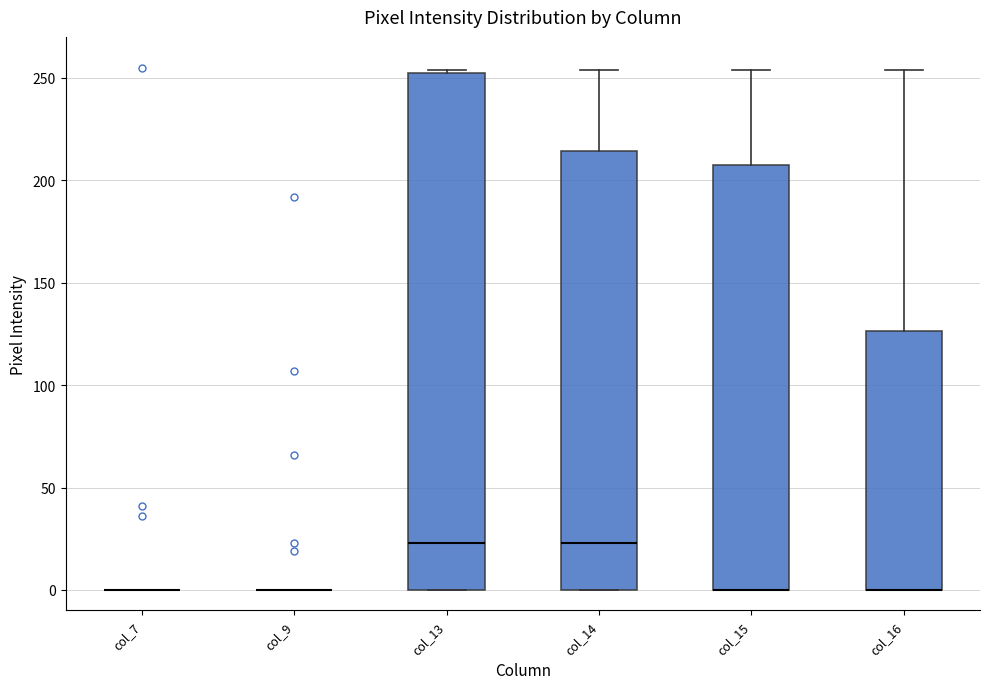

Reading left to right, transcribe this box plot: for each box, give where its median line is, the range the box spans, and where its two whiskers end, as read against the y-axis. The values are not printed on the chart, so give them approximately, as read against the axis.

col_7: box collapsed to a line at 0, whiskers 0 to 0
col_9: box collapsed to a line at 0, whiskers 0 to 0
col_13: median 25, box 0 to 250, whiskers 0 to 255
col_14: median 25, box 0 to 215, whiskers 0 to 255
col_15: median 0 (drawn on the box's lower edge), box 0 to 205, whiskers 0 to 255
col_16: median 0 (drawn on the box's lower edge), box 0 to 125, whiskers 0 to 255